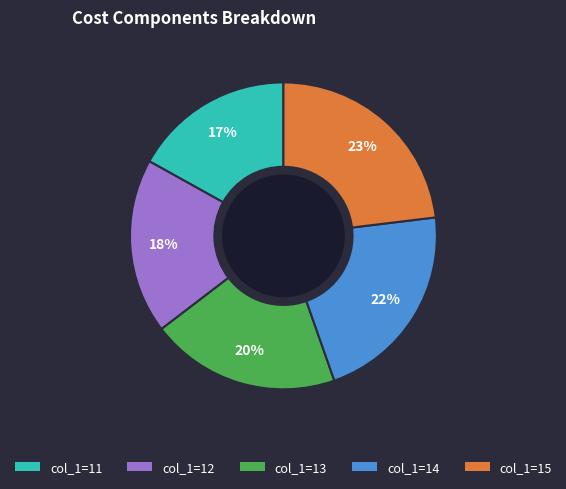

To the nearest percent, what is the difference between the largest and smallest slice percentages?

6%